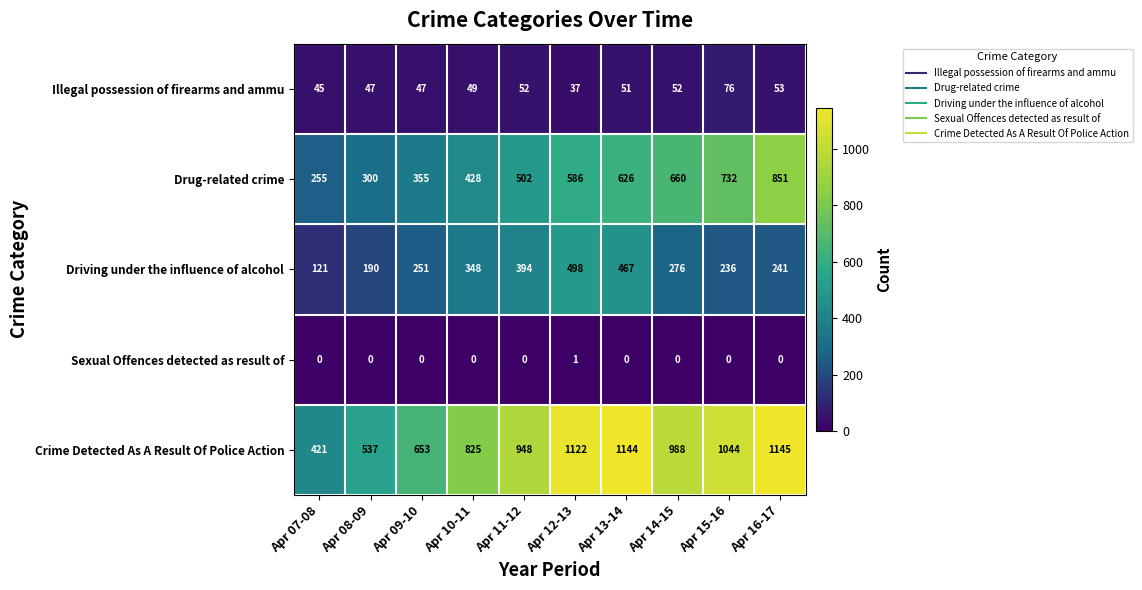

Where is Illegal possession of firearms and ammu nearest to the value 56?

Apr 16-17